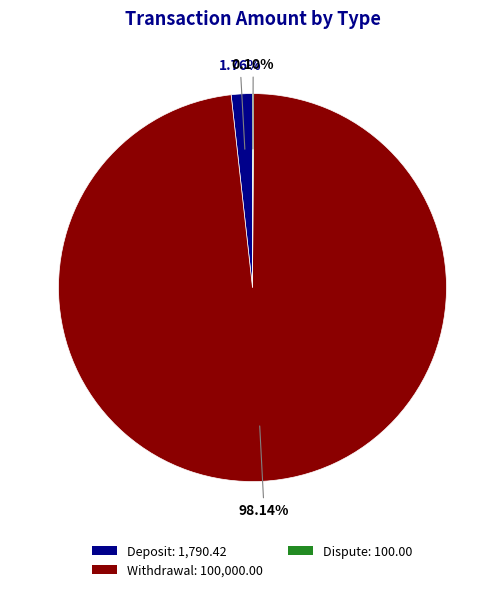

Is there a majority slice in this chart?

Yes